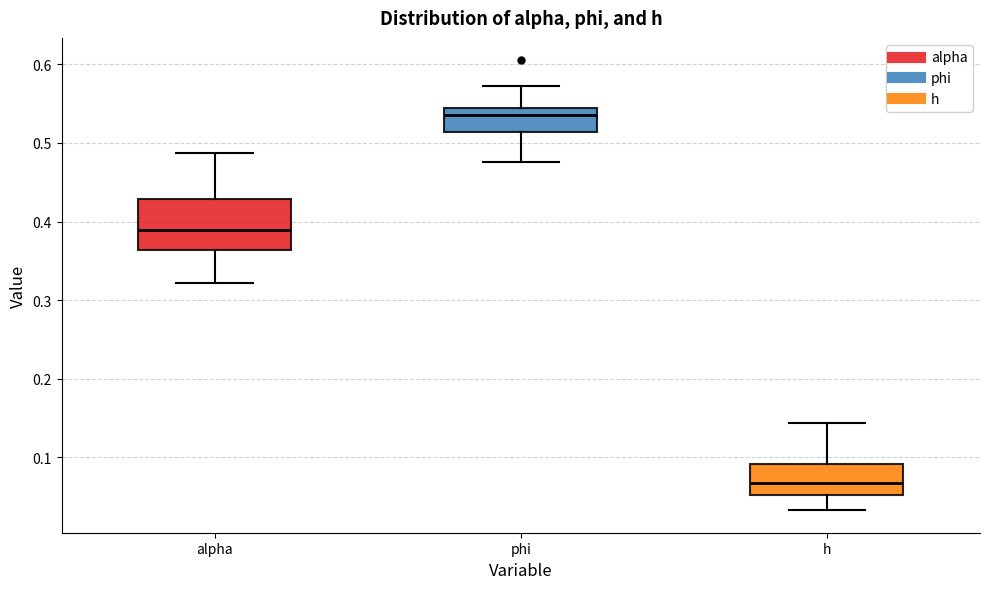

Reading left to right, read every box against the y-axis: the position of its median line, the range the box covers, and the ends of its whiskers. The values are not printed on the chart, so give them approximately, as read against the axis.

alpha: median 0.39, box 0.36 to 0.43, whiskers 0.32 to 0.49
phi: median 0.54 (just below the box's upper edge), box 0.51 to 0.54, whiskers 0.48 to 0.57
h: median 0.07, box 0.05 to 0.09, whiskers 0.03 to 0.14